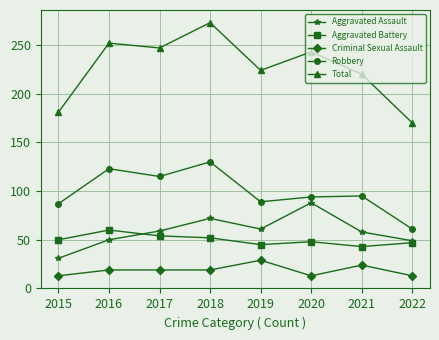

At which category is the sum across all series the highest?

2018